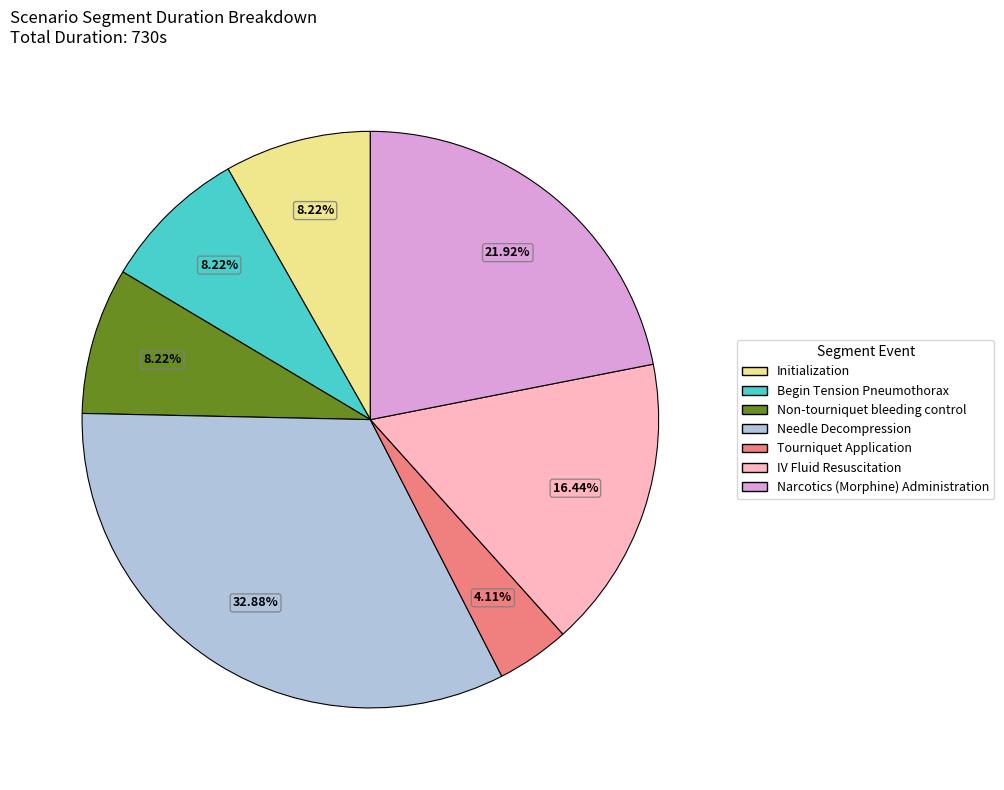

Is there a majority slice in this chart?

No